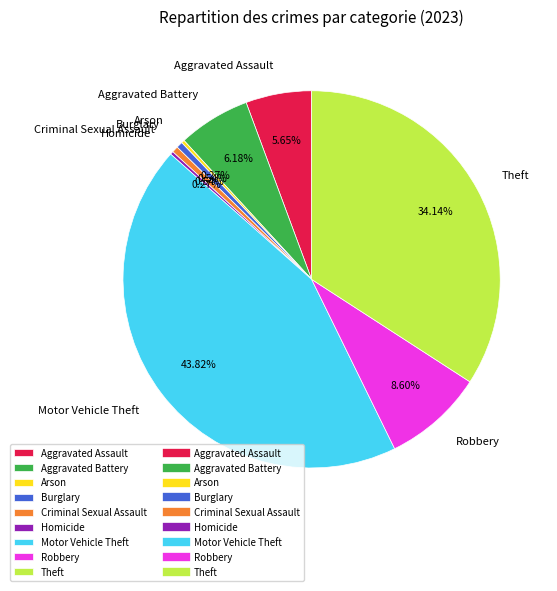

Combined, do Aggravated Battery and Theft account for over 50%?

No